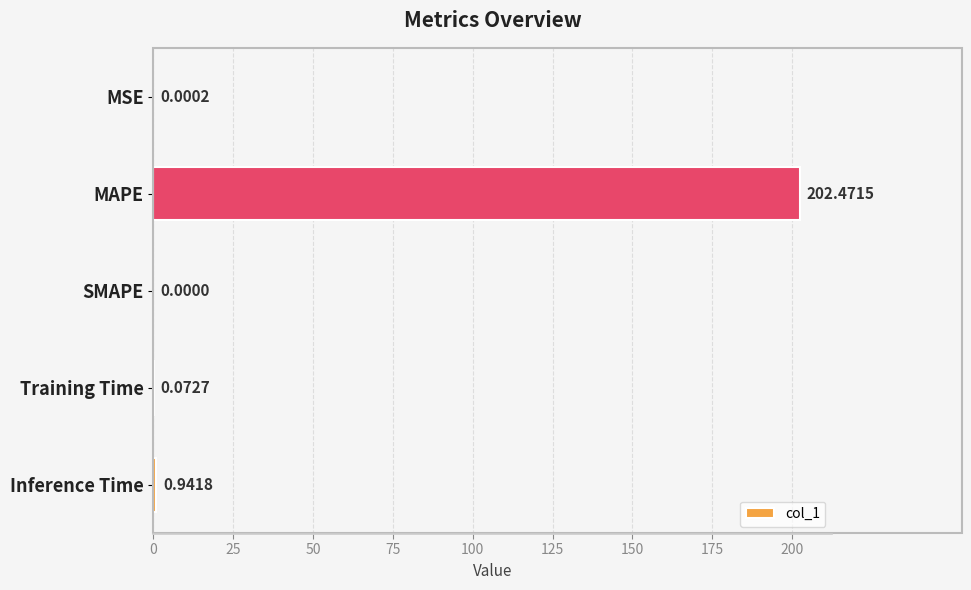

Where is the data nearest to the value 101?

Inference Time